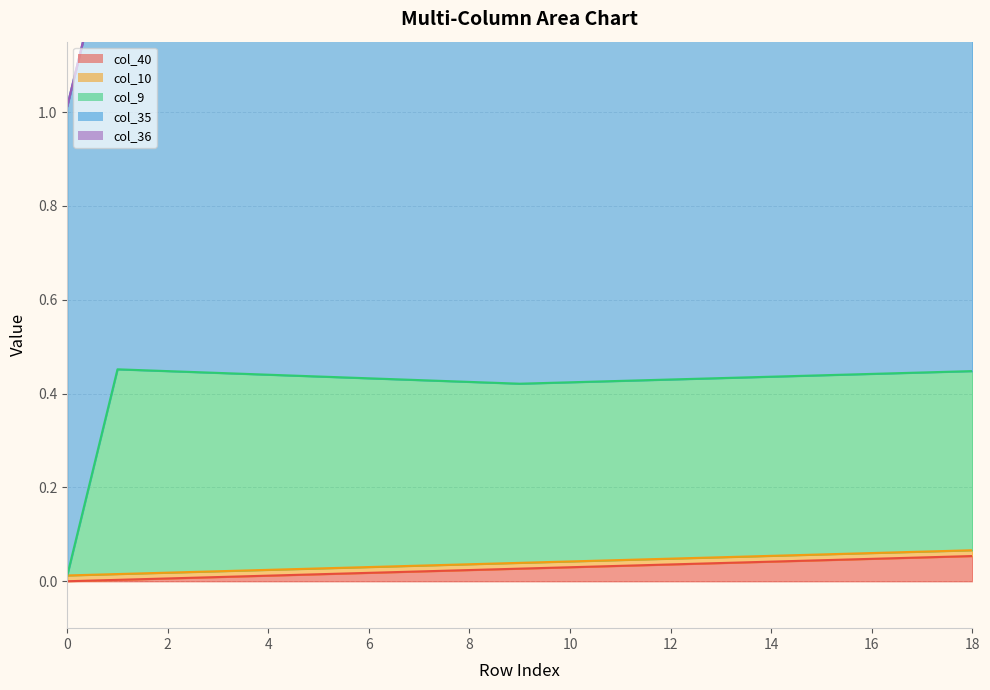

Rank the series by their maximum value, from highest to lowest.

col_35, col_9, col_40, col_10, col_36